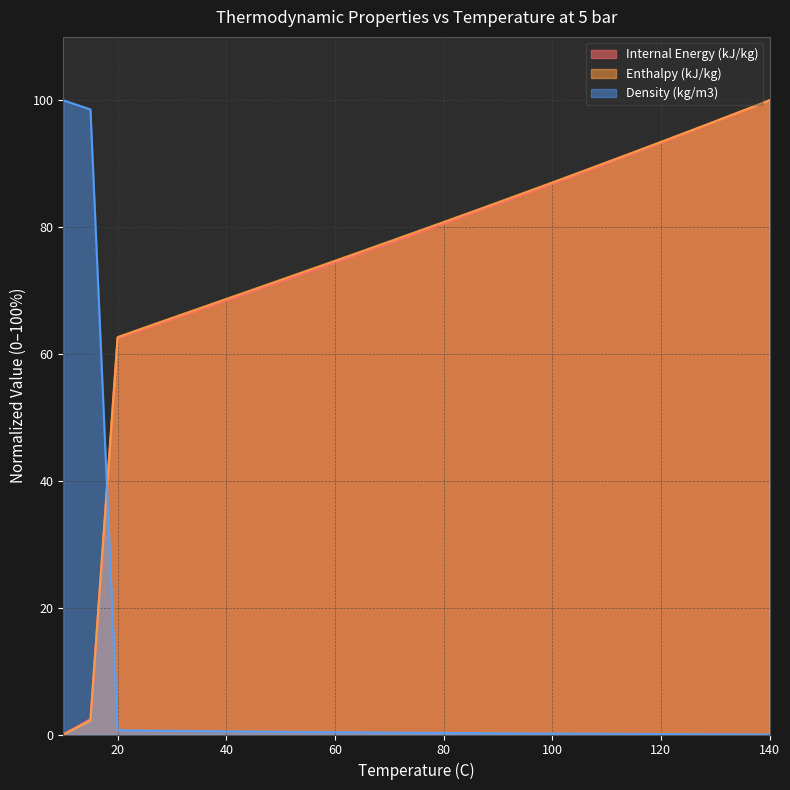

Which series ends up on top after the final intersection of Enthalpy (kJ/kg) and Density (kg/m3)?

Enthalpy (kJ/kg)